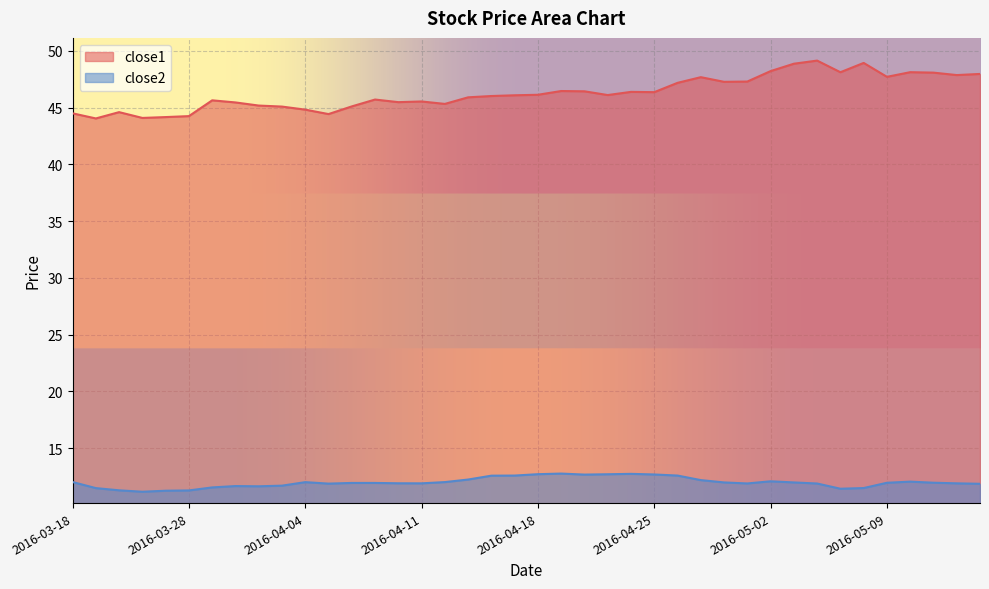

How many interior local peaks does the close2 series have?

6